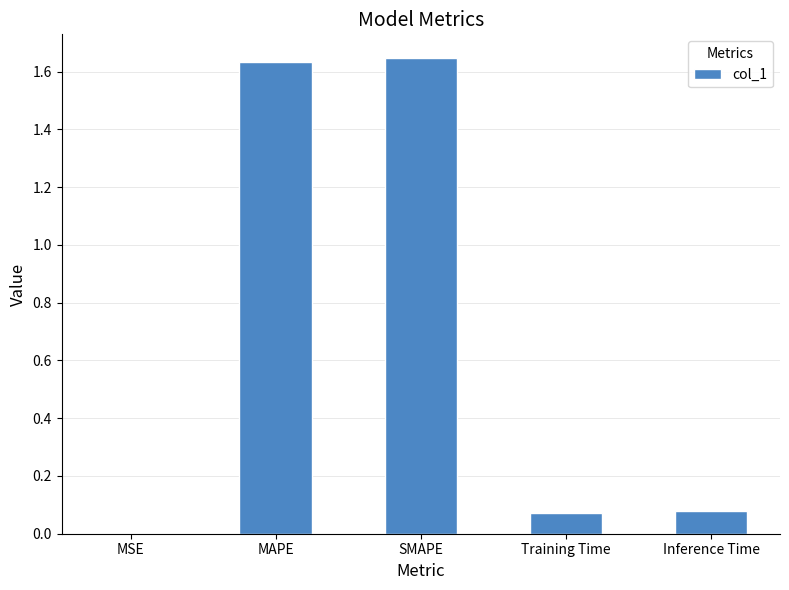

What is the sum of all values?

3.4